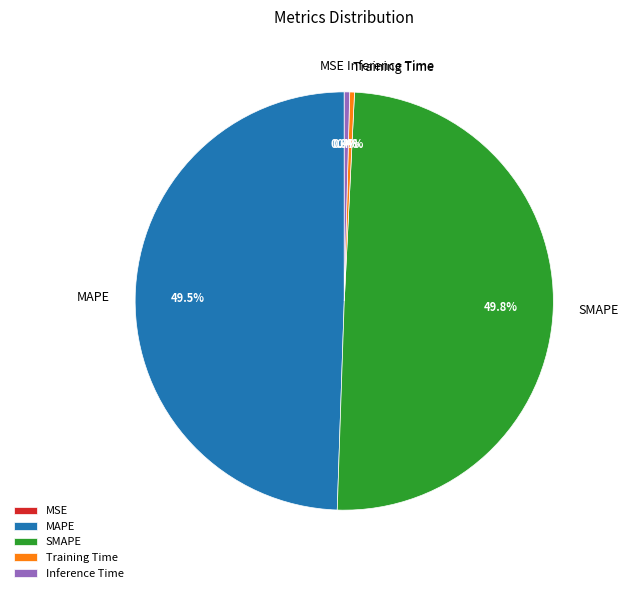

Does Inference Time account for over 50% of the chart?

No